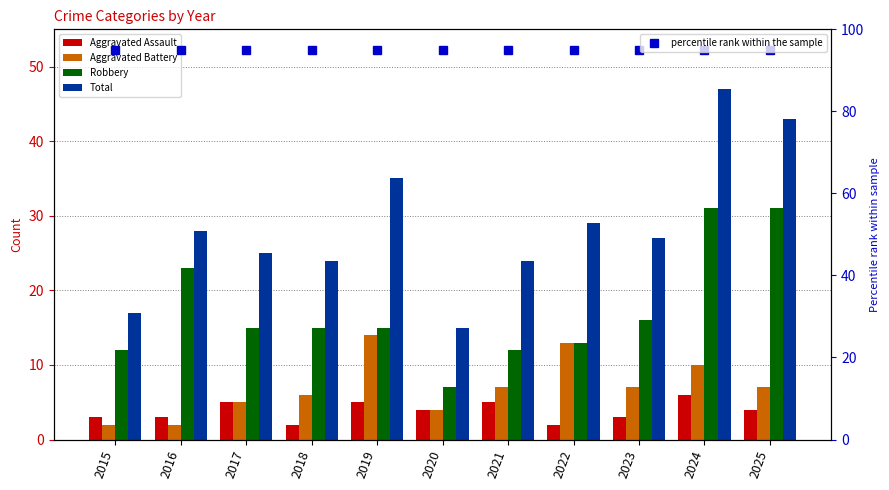

Where is Robbery nearest to the value 19?

2023